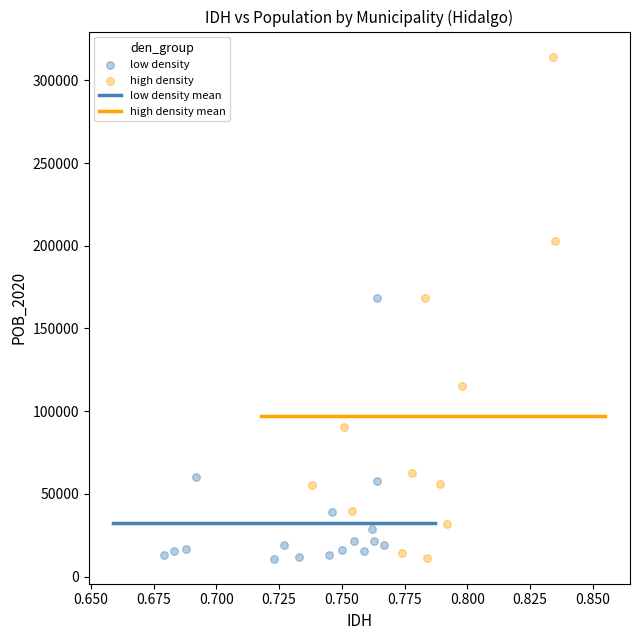

Which series has the widest spread of Y values?

high density